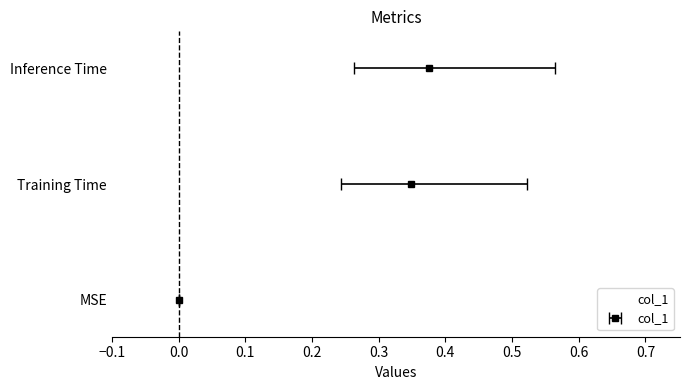

What position from the left is Inference Time?

3